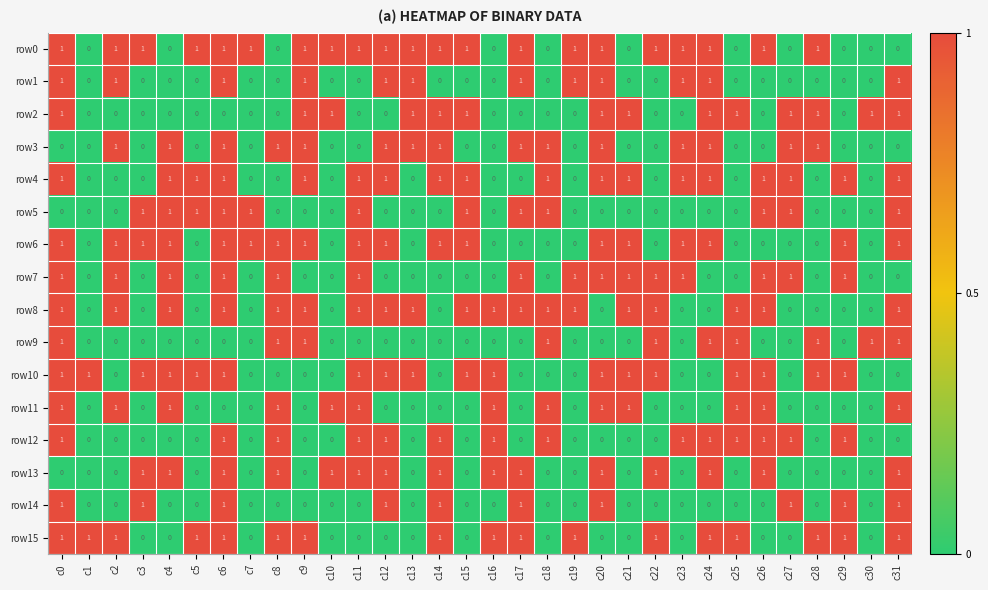

Is it true that row14 equals 1 at c2?

False